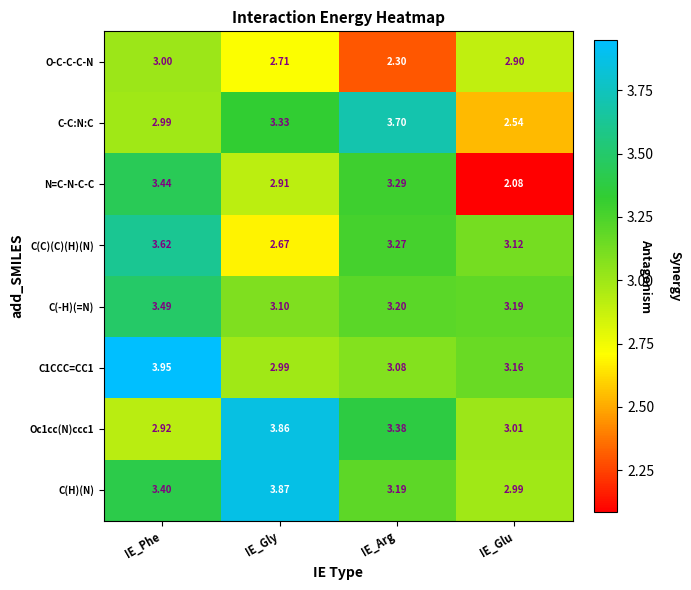

Where is C(C)(C)(H)(N) nearest to the value 3?

IE_Glu